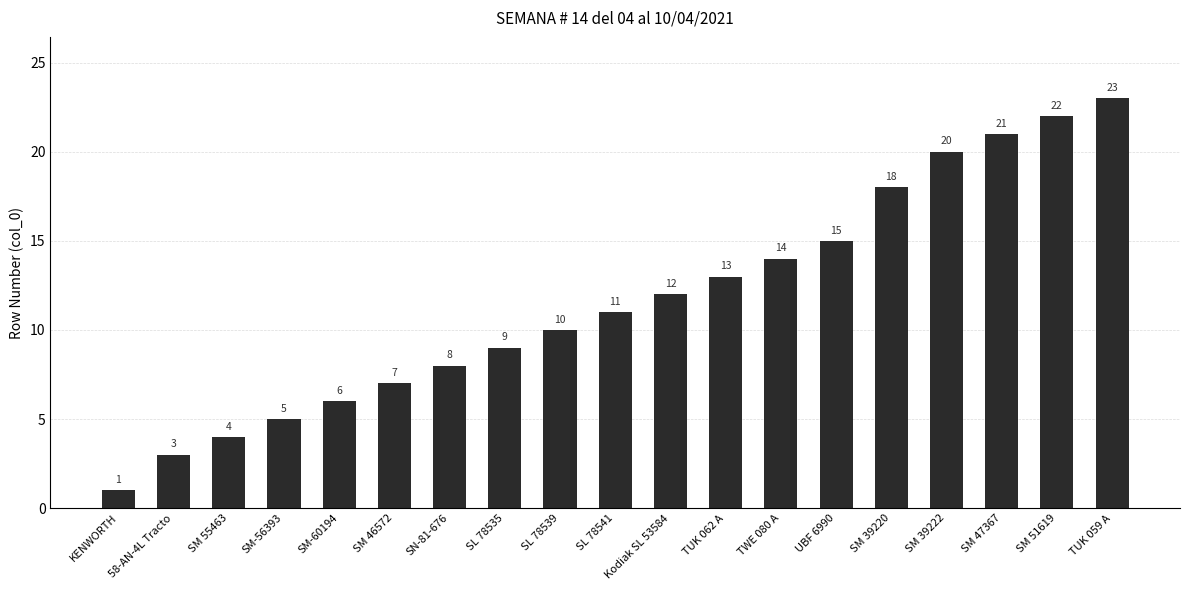

Read the value at SL 78535, to the nearest 5.

10